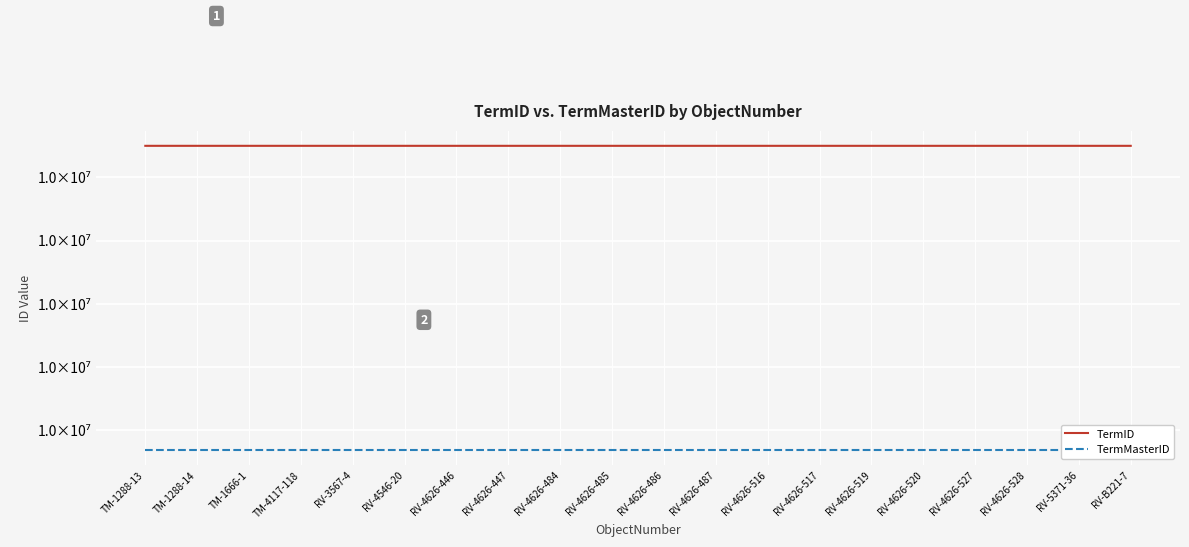

True or false: TermID has a value of 10142487 at RV-B221-7.

True